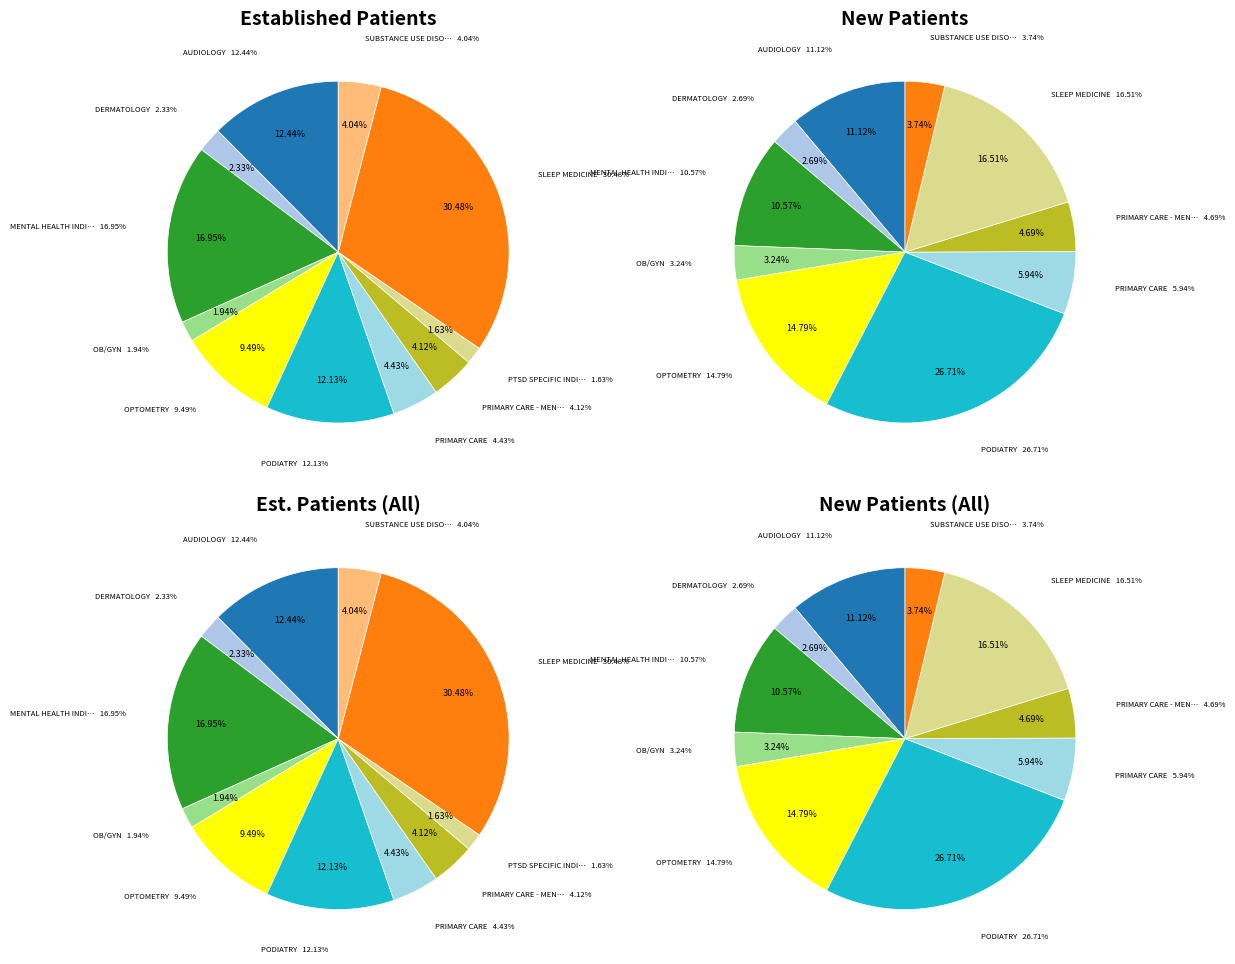

Which slice is the smallest?

PTSD SPECIFIC INDIVIDUAL PROGRAMS